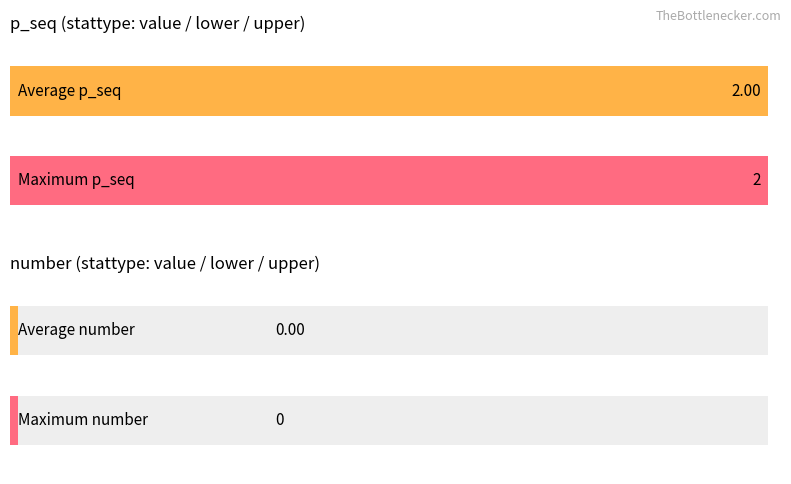

What is the value of the p_seq bar at the 1st from the left?

2